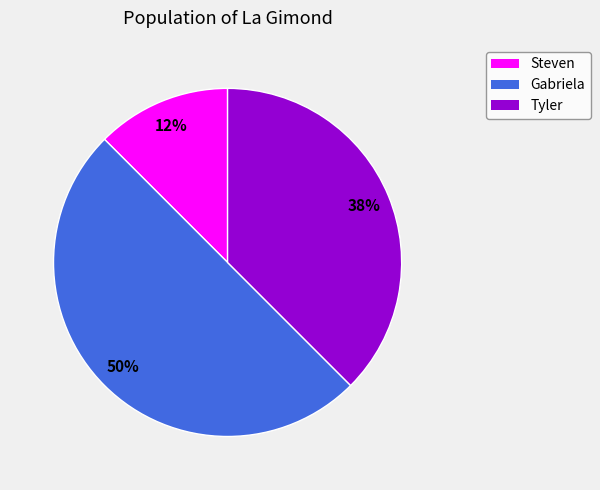

Between Gabriela and Tyler, which is larger?

Gabriela